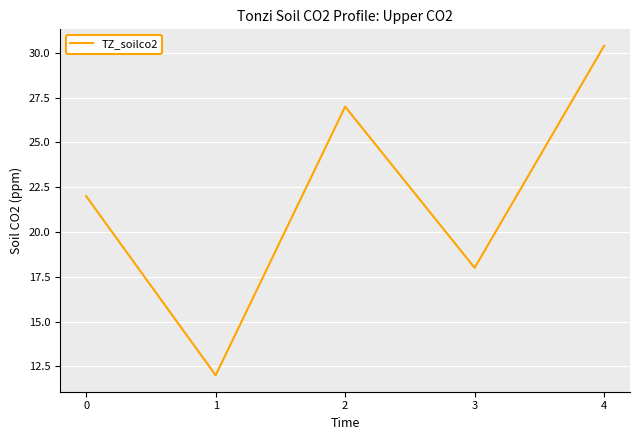

What is the difference between the maximum and minimum values?

18.4